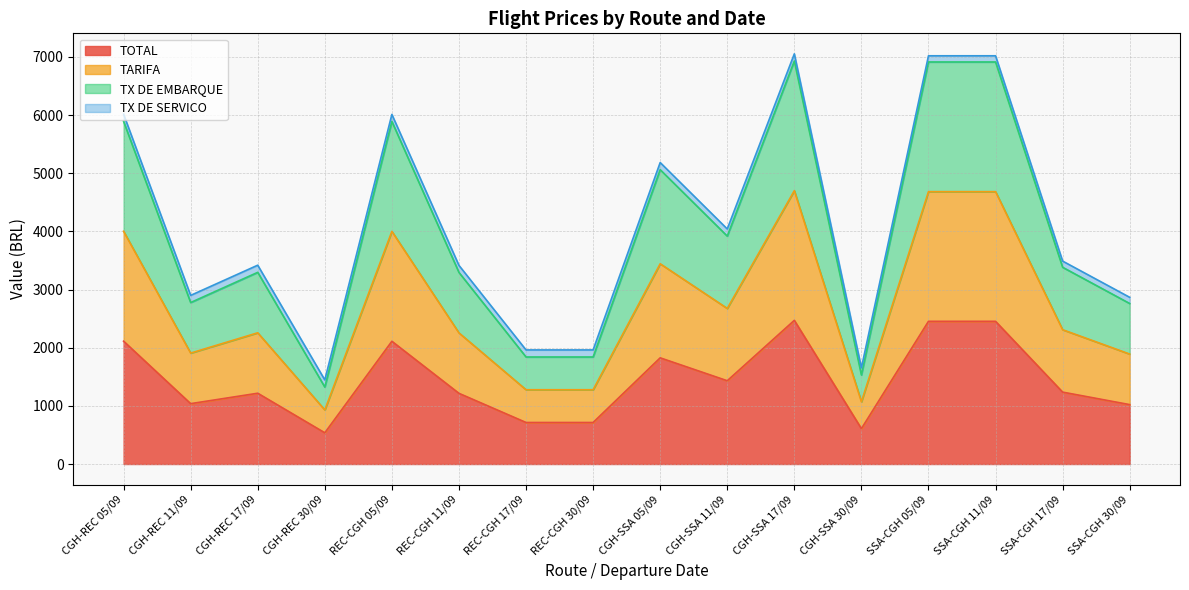

What position from the left is REC-CGH 30/09?

8